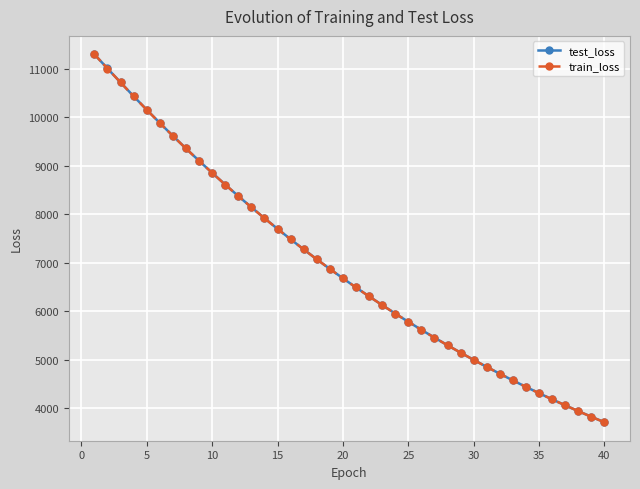

What is the greatest value displayed?

11298.4